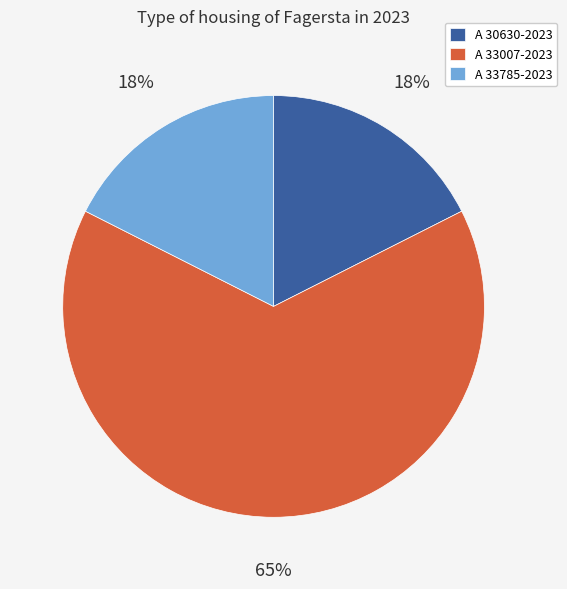

Is it true that A 30630-2023 is 18% of the pie?

True